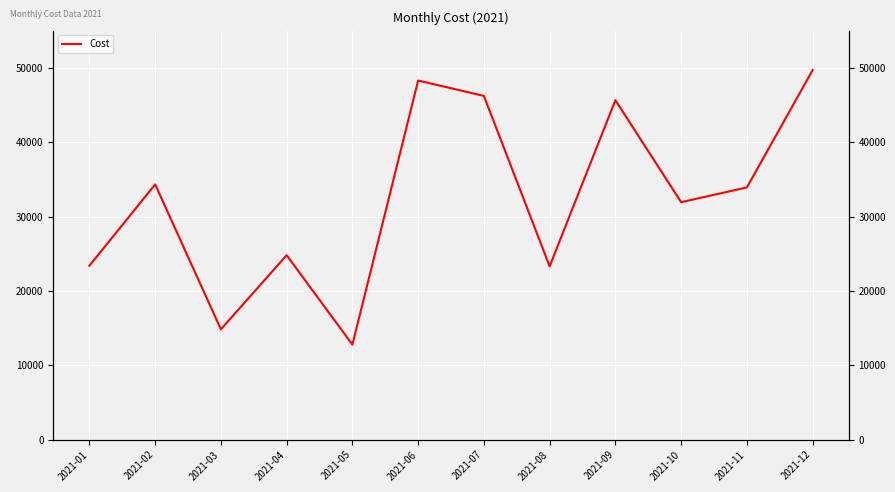

Where is the first local maximum?

2021-02